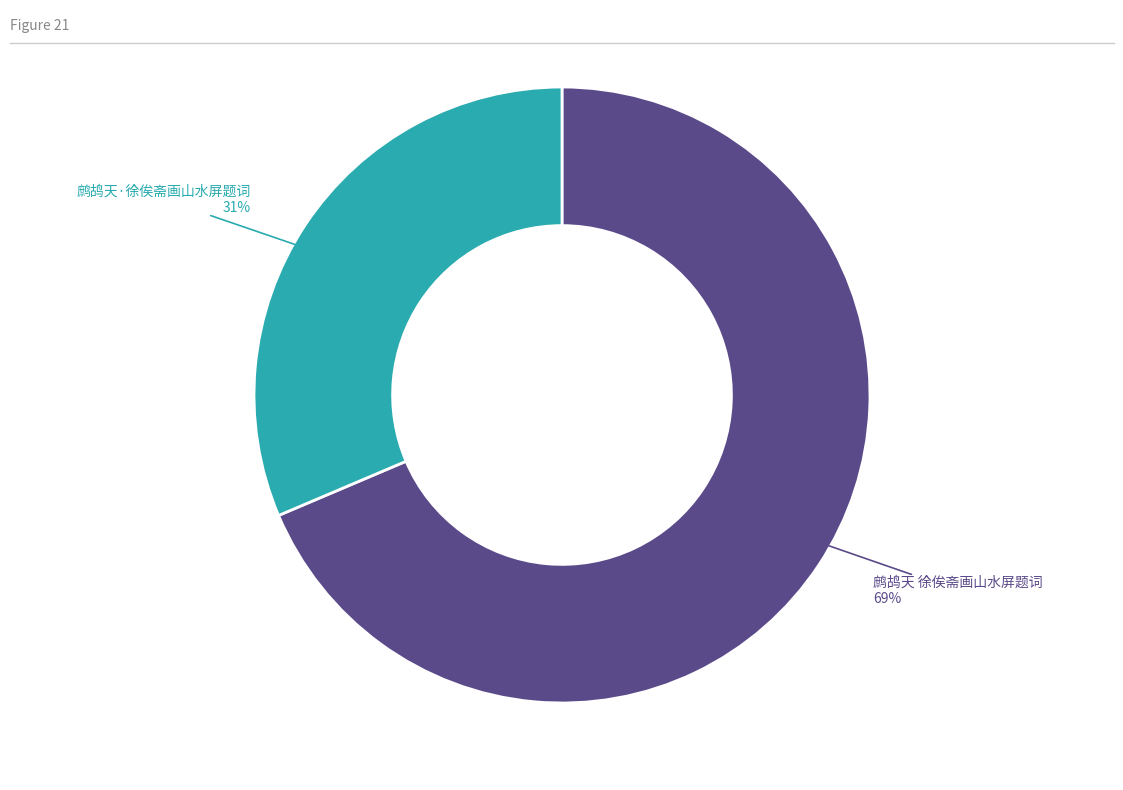

To the nearest percent, what is the average slice percentage?

50%